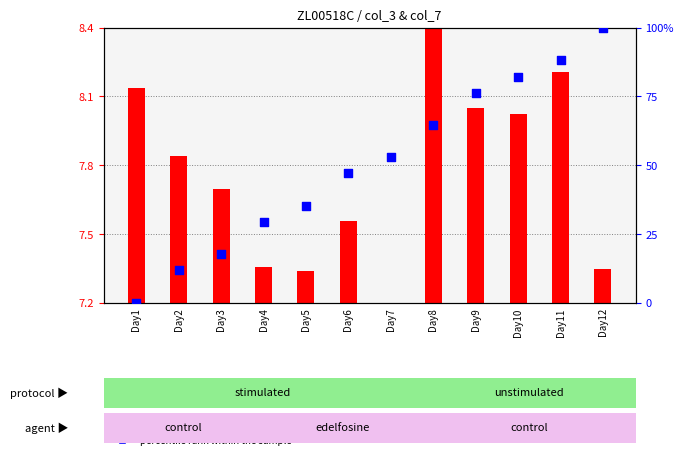

Is the value of transformed count at Day10 greater than the value of percentile rank within the sample at Day8?

No